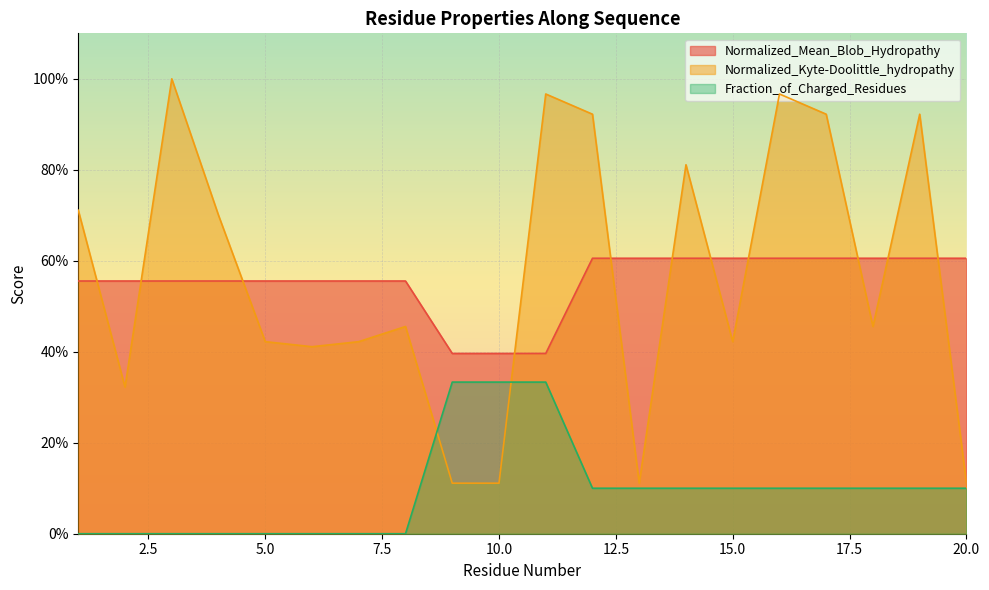

Reading left to right, what are all the values shown in this chart?

Normalized_Mean_Blob_Hydropathy: 0.6	0.6	0.6	0.6	0.6	0.6	0.6	0.6	0.4	0.4	0.4	0.6	0.6	0.6	0.6	0.6	0.6	0.6	0.6	0.6
Normalized_Kyte-Doolittle_hydropathy: 0.7	0.3	1.0	0.7	0.4	0.4	0.4	0.5	0.1	0.1	1.0	0.9	0.1	0.8	0.4	1.0	0.9	0.5	0.9	0.1
Fraction_of_Charged_Residues: 0.0	0.0	0.0	0.0	0.0	0.0	0.0	0.0	0.3	0.3	0.3	0.1	0.1	0.1	0.1	0.1	0.1	0.1	0.1	0.1